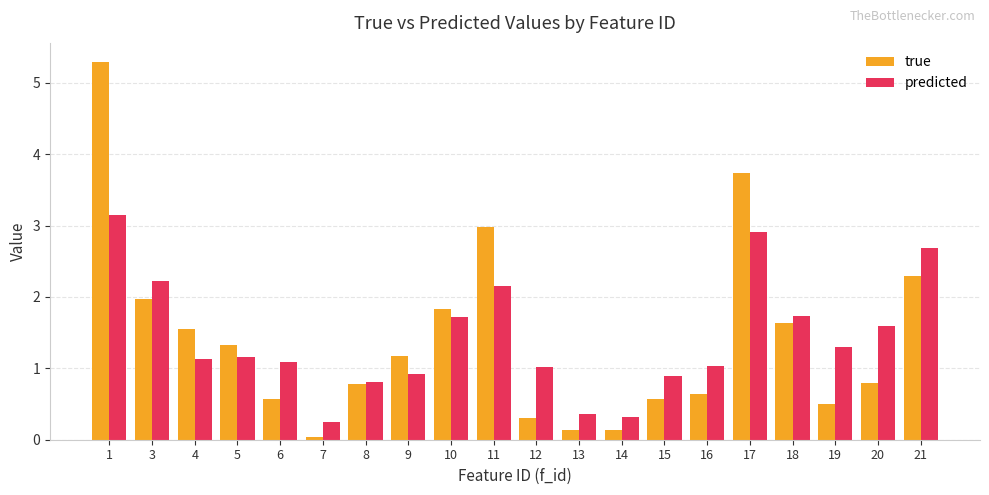

Is the value of predicted at 1 greater than the value of true at 12?

Yes